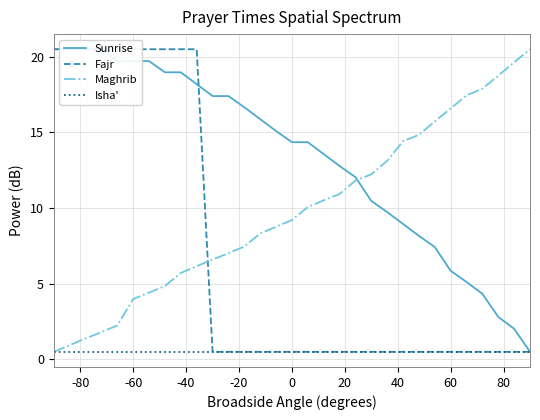

Reading left to right, what are all the values shown in this chart?

Sunrise: 20.5	20.5	20.5	20.5	19.7	19.7	19.7	19.0	19.0	18.2	17.4	17.4	16.7	15.9	15.1	14.4	14.4	13.6	12.8	12.0	10.5	9.7	9.0	8.2	7.4	5.9	5.1	4.3	2.8	2.0	0.5
Fajr: 20.5	20.5	20.5	20.5	20.5	20.5	20.5	20.5	20.5	20.5	0.5	0.5	0.5	0.5	0.5	0.5	0.5	0.5	0.5	0.5	0.5	0.5	0.5	0.5	0.5	0.5	0.5	0.5	0.5	0.5	0.5
Maghrib: 0.5	0.9	1.4	1.8	2.2	4.0	4.4	4.9	5.7	6.2	6.6	7.0	7.5	8.3	8.8	9.2	10.1	10.5	10.9	11.8	12.2	13.1	14.4	14.8	15.7	16.6	17.4	17.9	18.8	19.6	20.5
Isha': 0.5	0.5	0.5	0.5	0.5	0.5	0.5	0.5	0.5	0.5	0.5	0.5	0.5	0.5	0.5	0.5	0.5	0.5	0.5	0.5	0.5	0.5	0.5	0.5	0.5	0.5	0.5	0.5	0.5	0.5	0.5